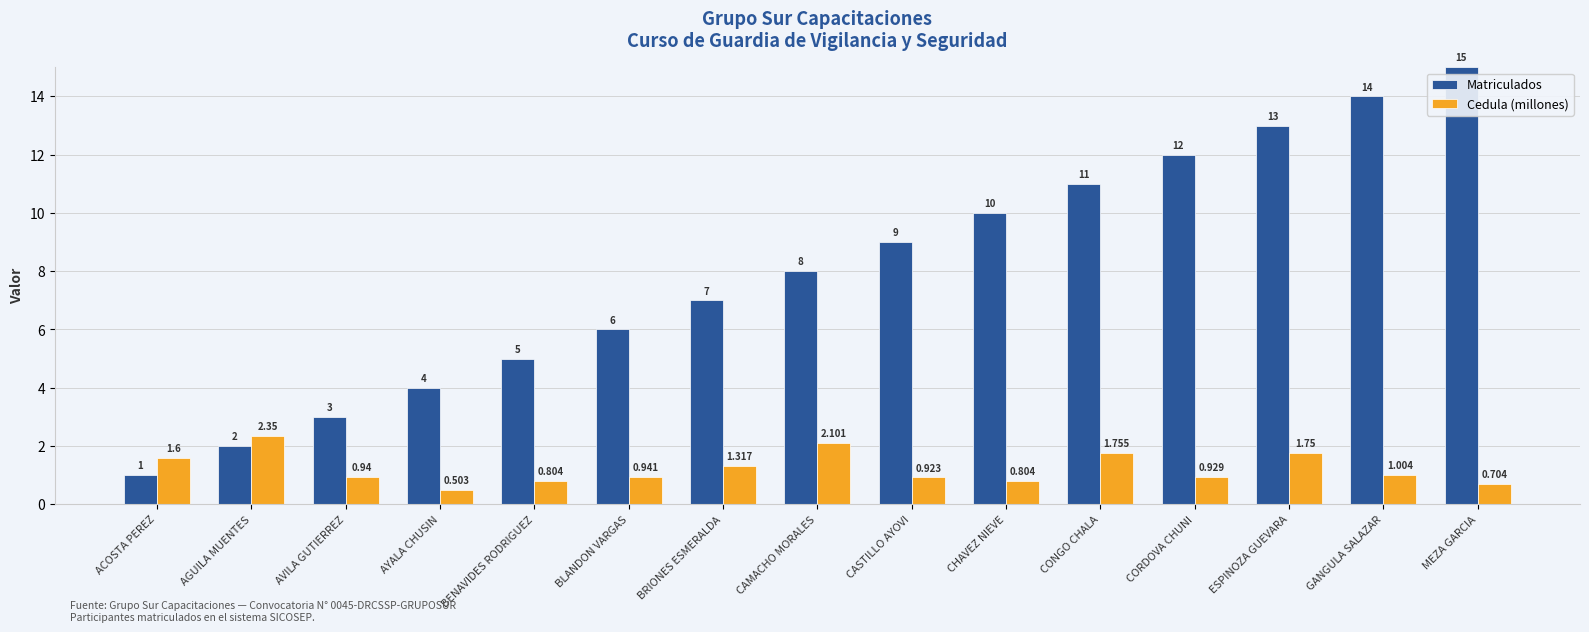

Rank the series at BENAVIDES RODRIGUEZ from highest to lowest value.

Matriculados, Cedula (millones)